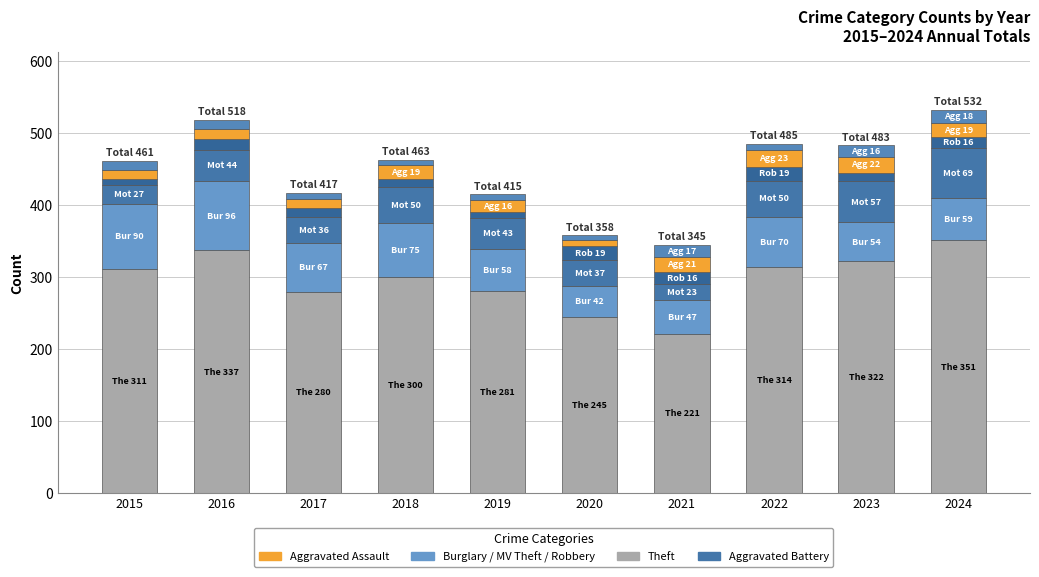

How many bars are there in total?

10